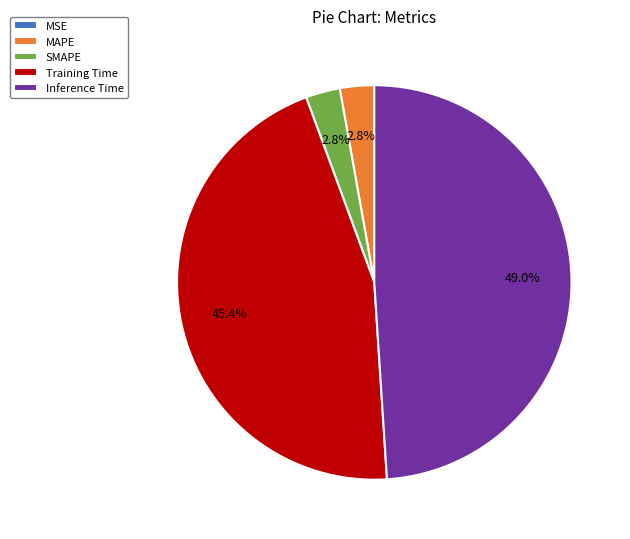

Is it true that Training Time is 45% of the pie?

True